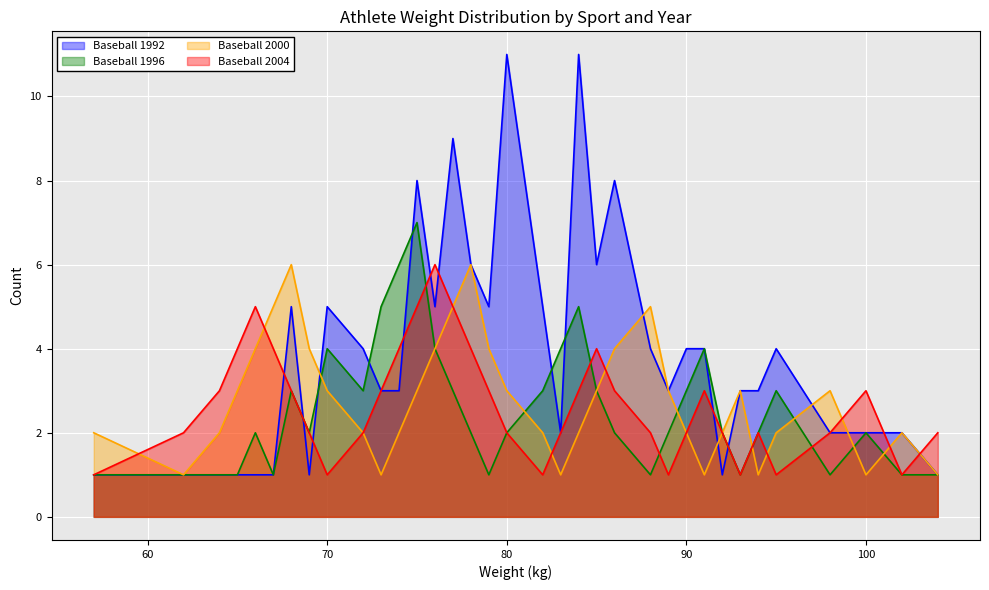

Which series has the largest total across all categories?

Baseball 1992